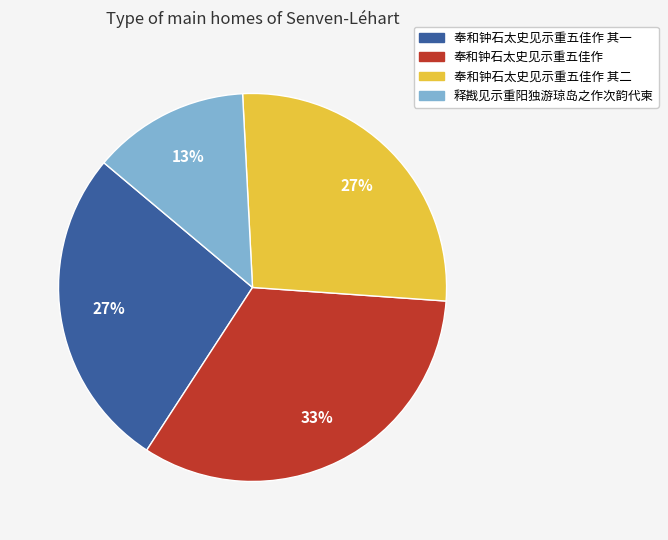

To the nearest percent, what is the average slice percentage?

25%